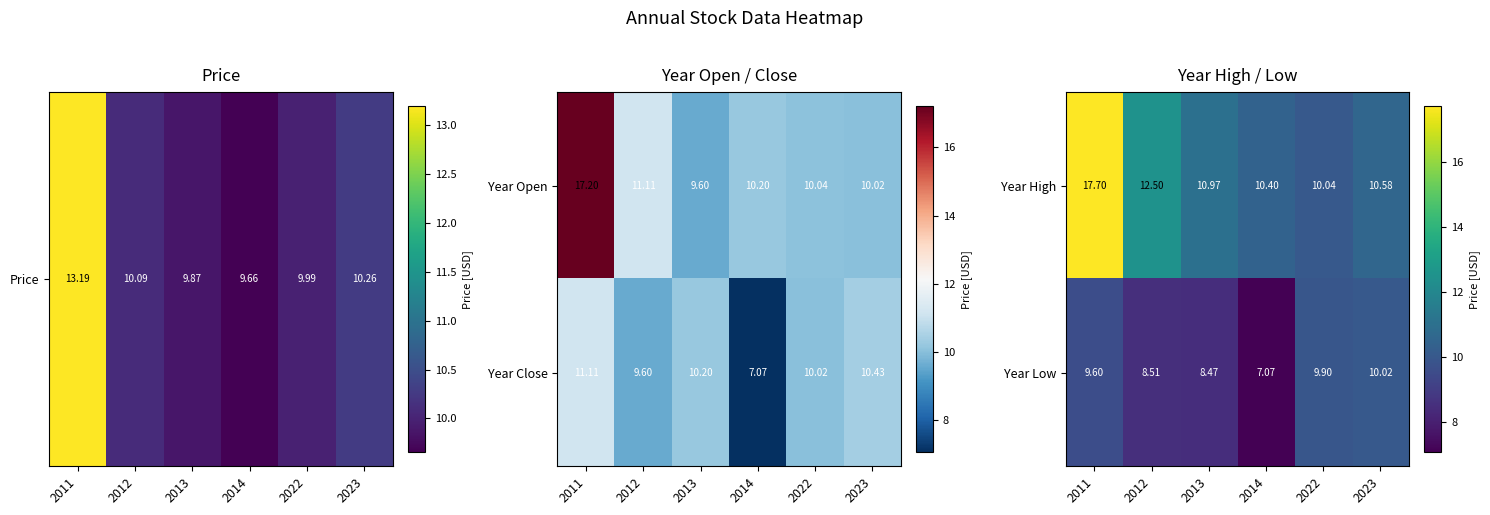

What is the minimum value for Year Low?

7.1